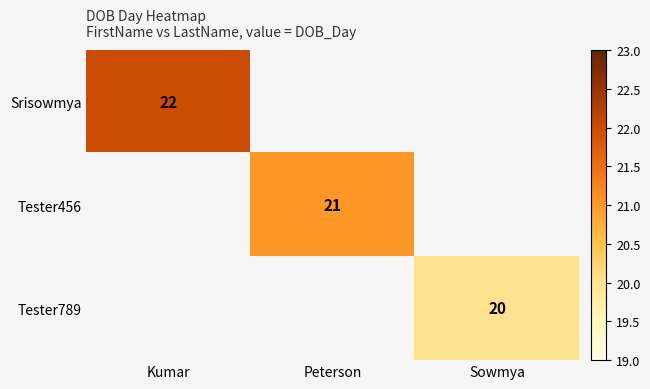

True or false: Srisowmya has a value of 36 at Kumar.

False